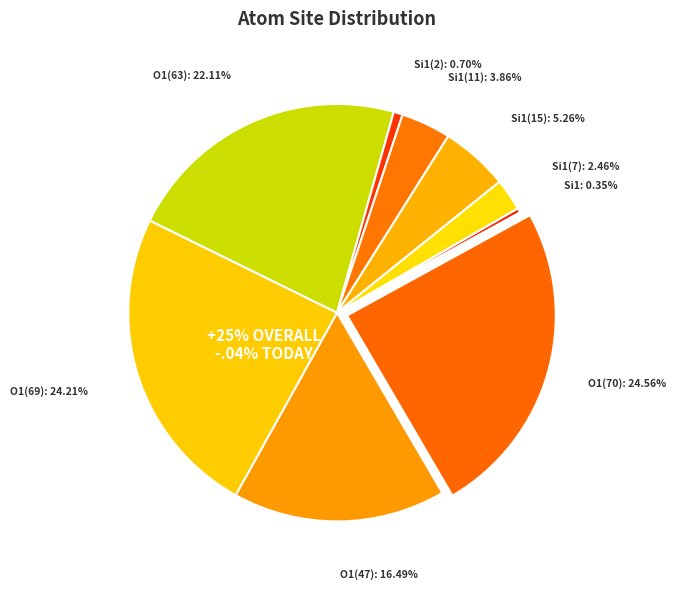

Which has a higher value, Si1 (isite=1) or O1 (isite=70)?

O1 (isite=70)